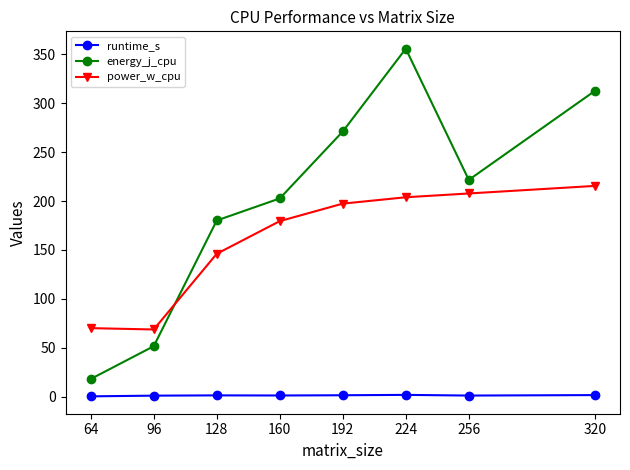

True or false: energy_j_cpu has more than 2 points higher than both neighbors.

False